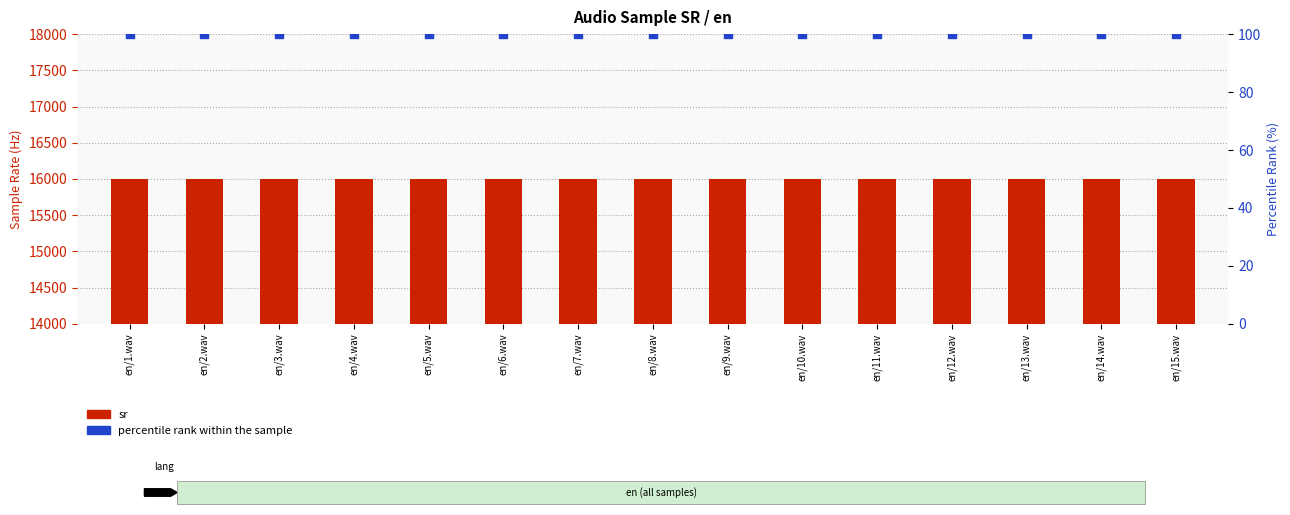

Which series has the widest spread of Y values?

sr